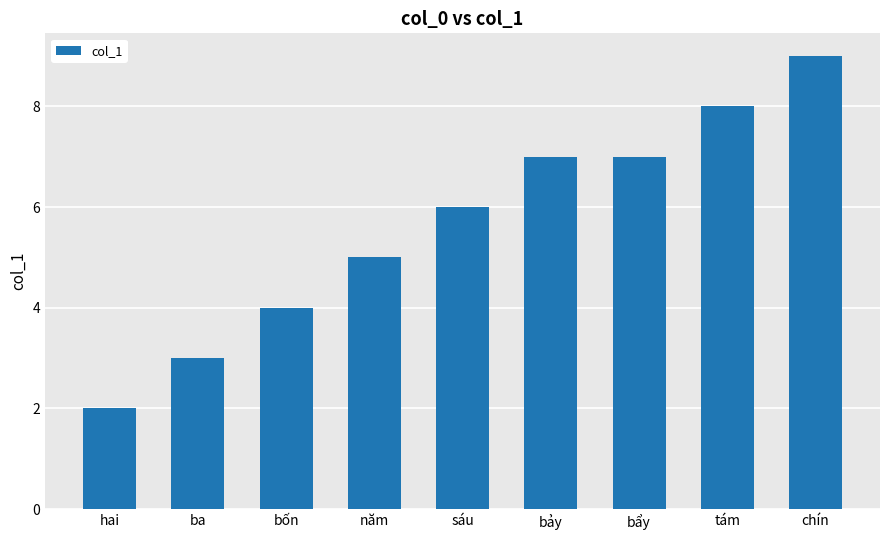

What is the value of the 3rd bar from the left?

4